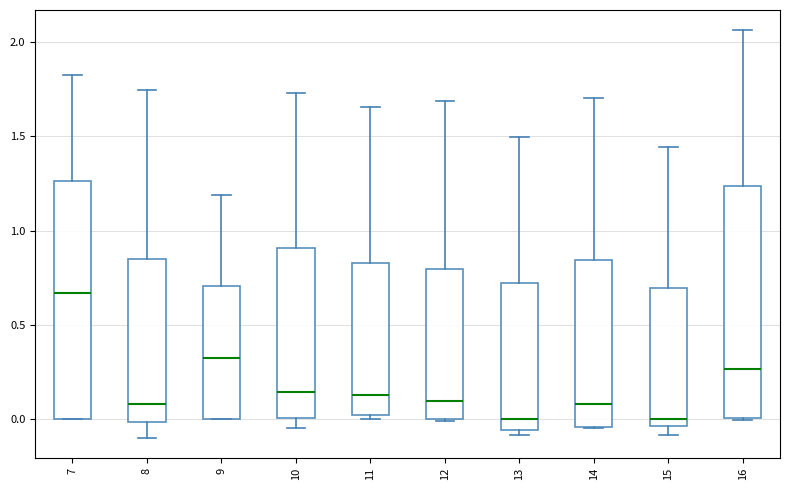

Where is the upper edge of the box at x = 7 on the y-axis? The values are not printed on the chart, so give them approximately, as read against the axis.

1.25